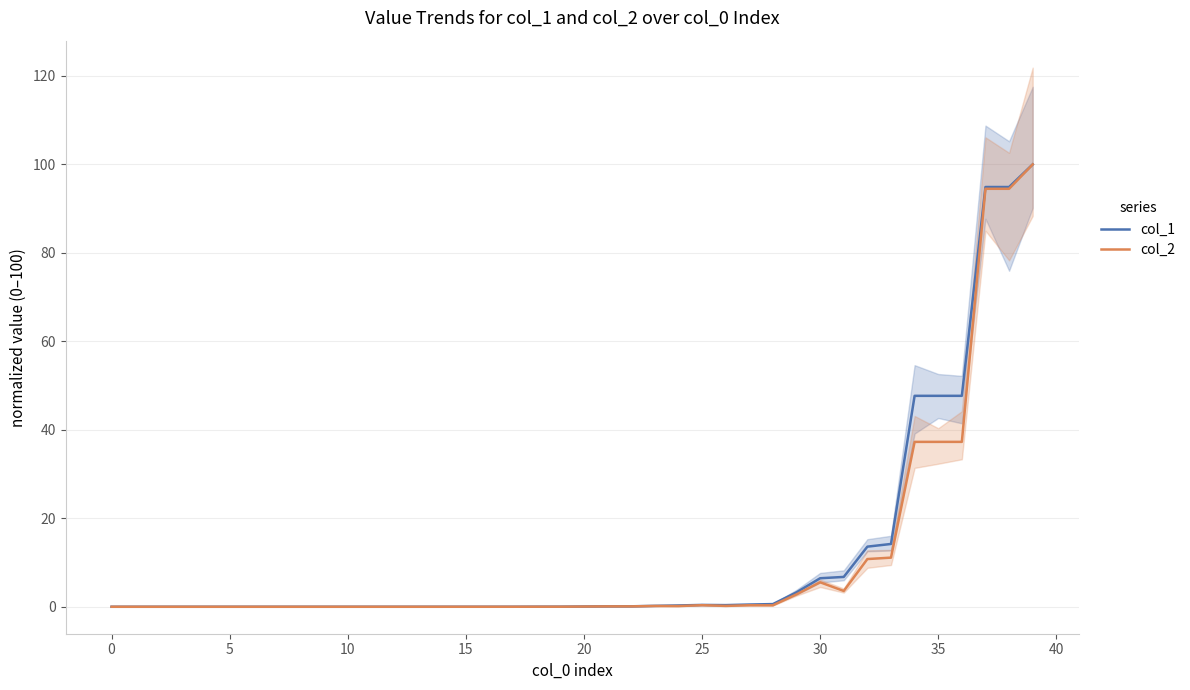

Which has a higher value, 34 or 31?

34